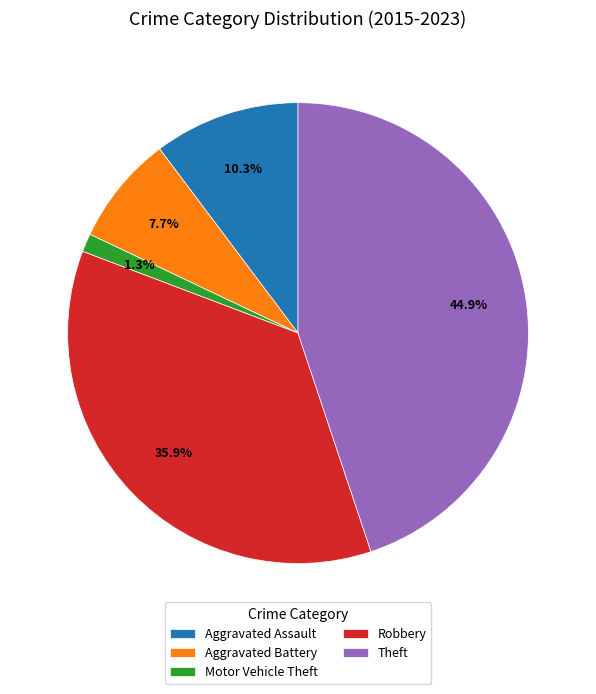

How many segments does this pie chart have?

5